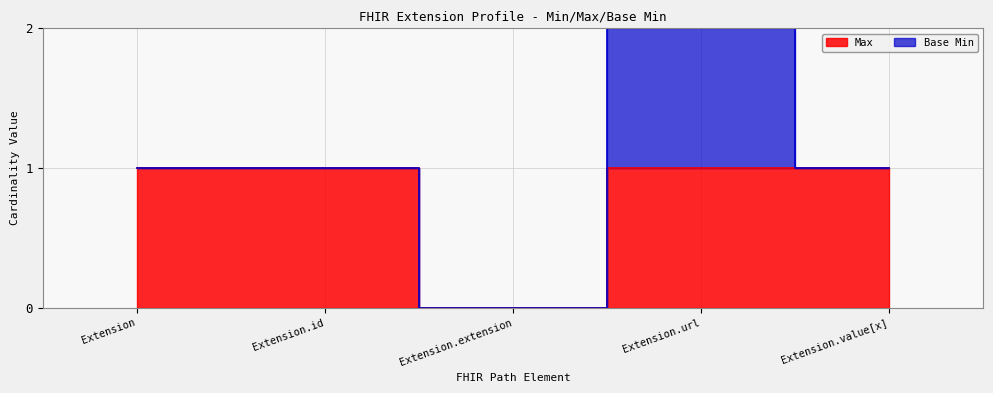

Rank the categories by value from highest to lowest.

Extension, Extension.id, Extension.url, Extension.value[x], Extension.extension